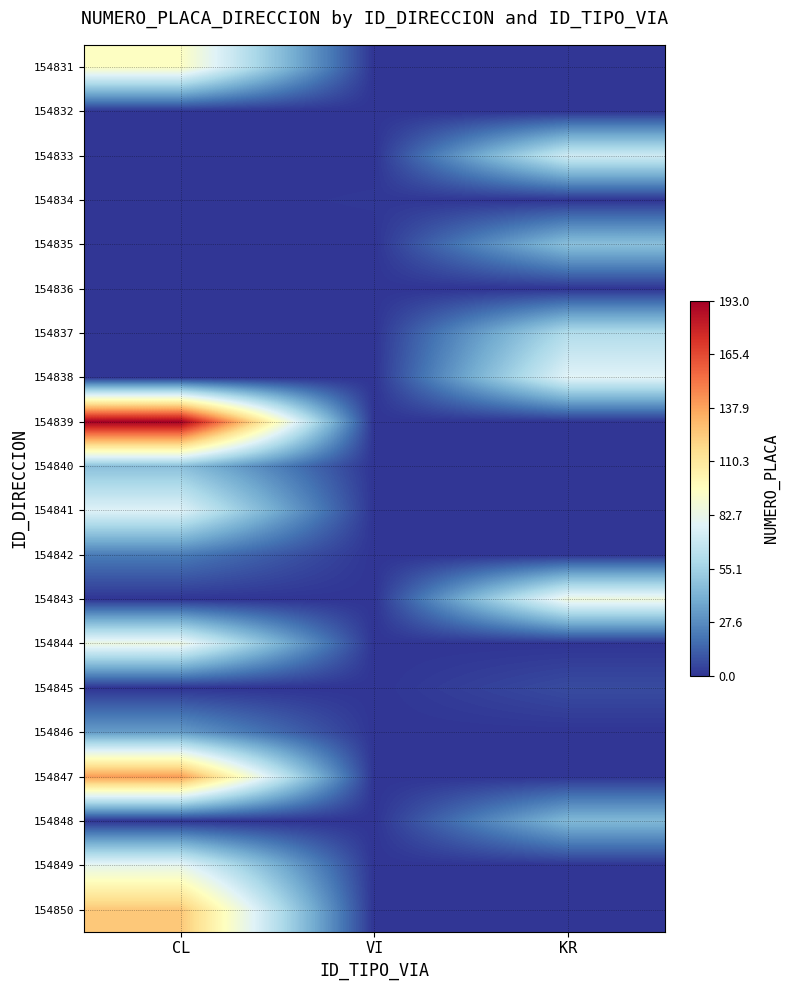

At how many categories does at least one series exceed 29?

2